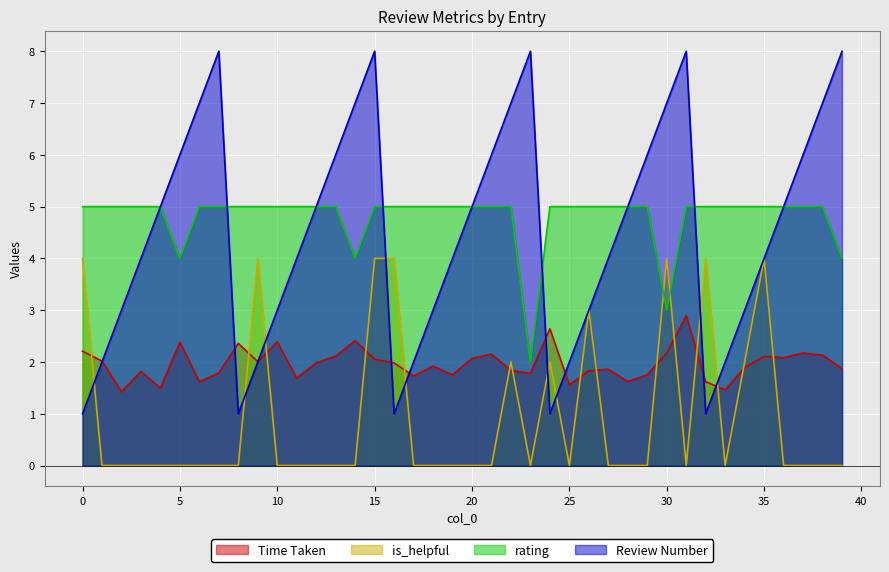

What is the lowest value of the rating series?

2.0